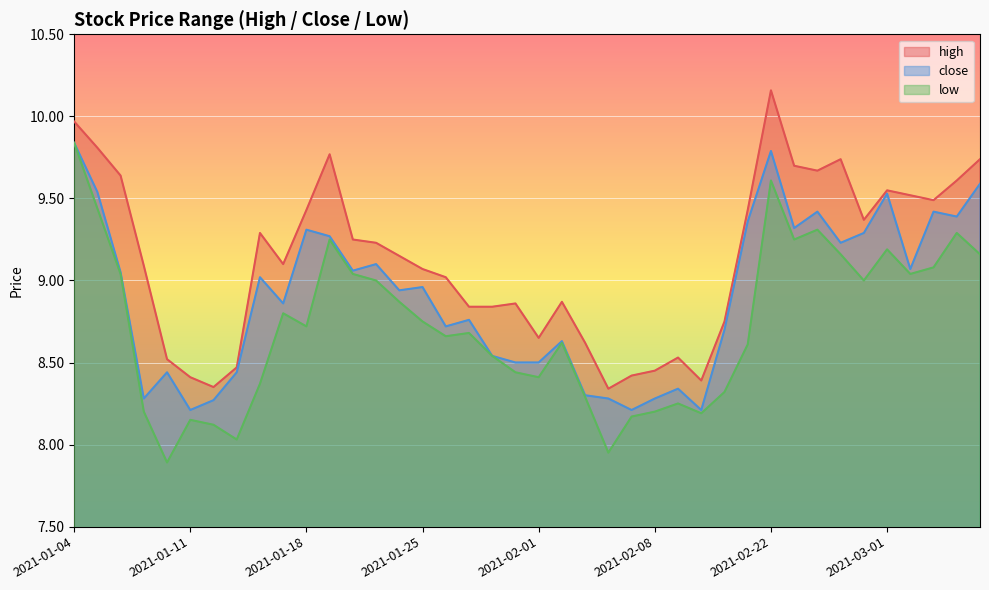

Reading left to right, list all the values displayed in this chart.

high: 2021-01-04=10.0	2021-01-05=9.8	2021-01-06=9.6	2021-01-07=9.1	2021-01-08=8.5	2021-01-11=8.4	2021-01-12=8.4	2021-01-13=8.5	2021-01-14=9.3	2021-01-15=9.1	2021-01-18=9.4	2021-01-19=9.8	2021-01-20=9.2	2021-01-21=9.2	2021-01-22=9.1	2021-01-25=9.1	2021-01-26=9.0	2021-01-27=8.8	2021-01-28=8.8	2021-01-29=8.9	2021-02-01=8.7	2021-02-02=8.9	2021-02-03=8.6	2021-02-04=8.3	2021-02-05=8.4	2021-02-08=8.5	2021-02-09=8.5	2021-02-10=8.4	2021-02-18=8.8	2021-02-19=9.4	2021-02-22=10.2	2021-02-23=9.7	2021-02-24=9.7	2021-02-25=9.7	2021-02-26=9.4	2021-03-01=9.5	2021-03-02=9.5	2021-03-03=9.5	2021-03-04=9.6	2021-03-05=9.7
close: 2021-01-04=9.8	2021-01-05=9.5	2021-01-06=9.0	2021-01-07=8.3	2021-01-08=8.4	2021-01-11=8.2	2021-01-12=8.3	2021-01-13=8.4	2021-01-14=9.0	2021-01-15=8.9	2021-01-18=9.3	2021-01-19=9.3	2021-01-20=9.1	2021-01-21=9.1	2021-01-22=8.9	2021-01-25=9.0	2021-01-26=8.7	2021-01-27=8.8	2021-01-28=8.5	2021-01-29=8.5	2021-02-01=8.5	2021-02-02=8.6	2021-02-03=8.3	2021-02-04=8.3	2021-02-05=8.2	2021-02-08=8.3	2021-02-09=8.3	2021-02-10=8.2	2021-02-18=8.7	2021-02-19=9.4	2021-02-22=9.8	2021-02-23=9.3	2021-02-24=9.4	2021-02-25=9.2	2021-02-26=9.3	2021-03-01=9.5	2021-03-02=9.1	2021-03-03=9.4	2021-03-04=9.4	2021-03-05=9.6
low: 2021-01-04=9.8	2021-01-05=9.4	2021-01-06=9.0	2021-01-07=8.2	2021-01-08=7.9	2021-01-11=8.2	2021-01-12=8.1	2021-01-13=8.0	2021-01-14=8.4	2021-01-15=8.8	2021-01-18=8.7	2021-01-19=9.2	2021-01-20=9.0	2021-01-21=9.0	2021-01-22=8.9	2021-01-25=8.8	2021-01-26=8.7	2021-01-27=8.7	2021-01-28=8.5	2021-01-29=8.4	2021-02-01=8.4	2021-02-02=8.6	2021-02-03=8.3	2021-02-04=8.0	2021-02-05=8.2	2021-02-08=8.2	2021-02-09=8.3	2021-02-10=8.2	2021-02-18=8.3	2021-02-19=8.6	2021-02-22=9.6	2021-02-23=9.2	2021-02-24=9.3	2021-02-25=9.2	2021-02-26=9.0	2021-03-01=9.2	2021-03-02=9.0	2021-03-03=9.1	2021-03-04=9.3	2021-03-05=9.2